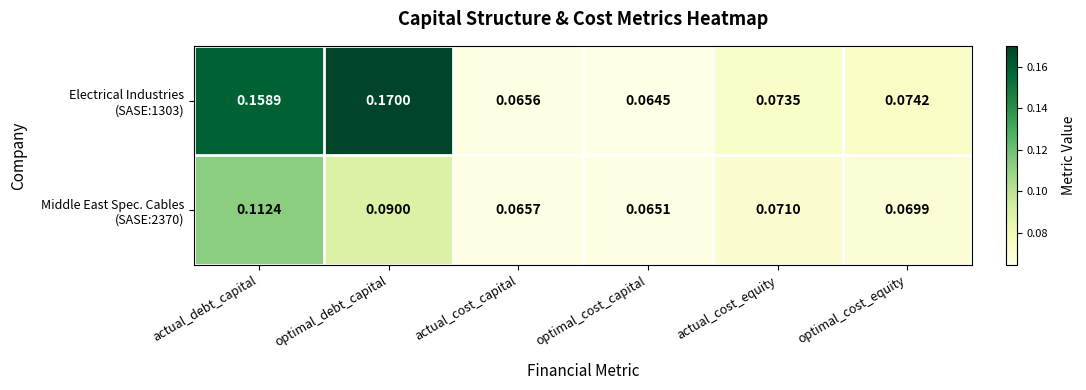

At which category is the sum across all series the highest?

actual_debt_capital